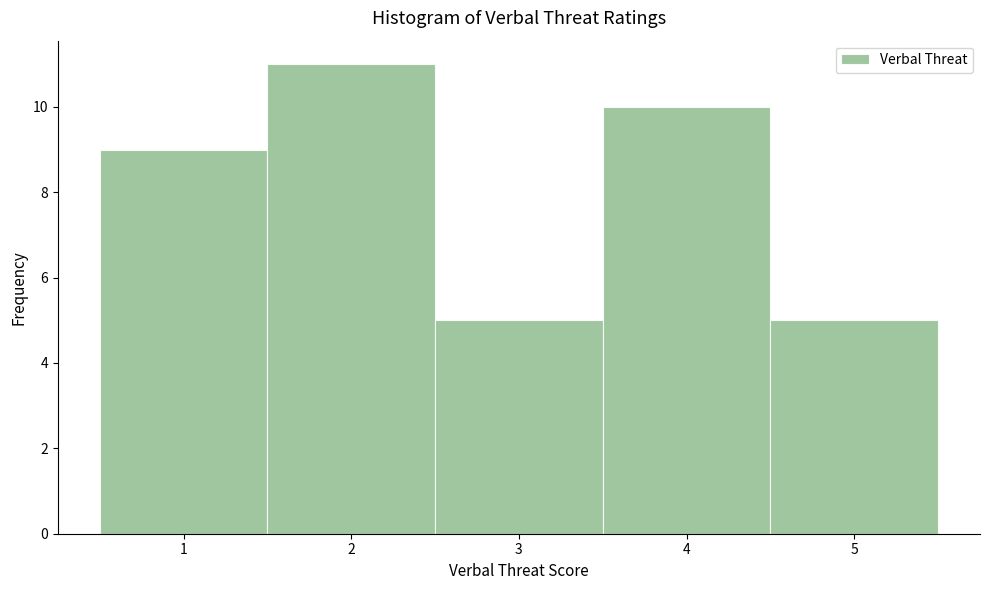

Over which range of the x-axis is the bar tallest?

1.5 to 2.5